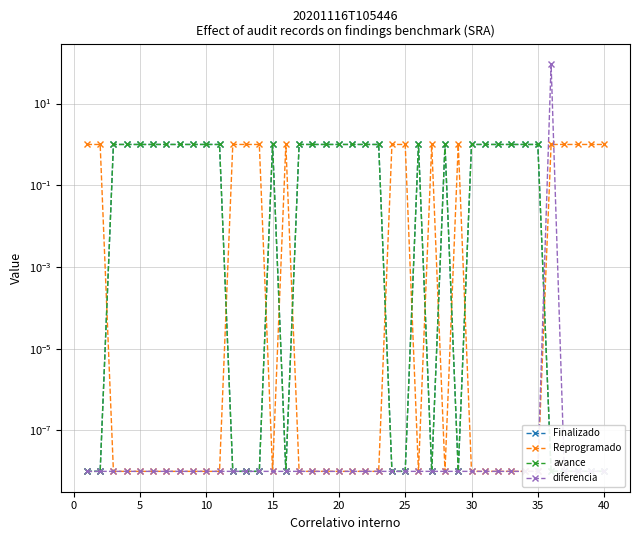

After their last crossing, which series has the higher values: diferencia or avance?

diferencia